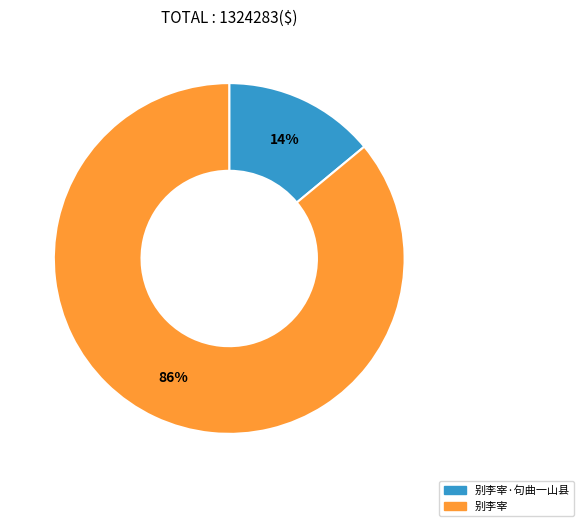

Which slice is the smallest?

别李宰·句曲一山县